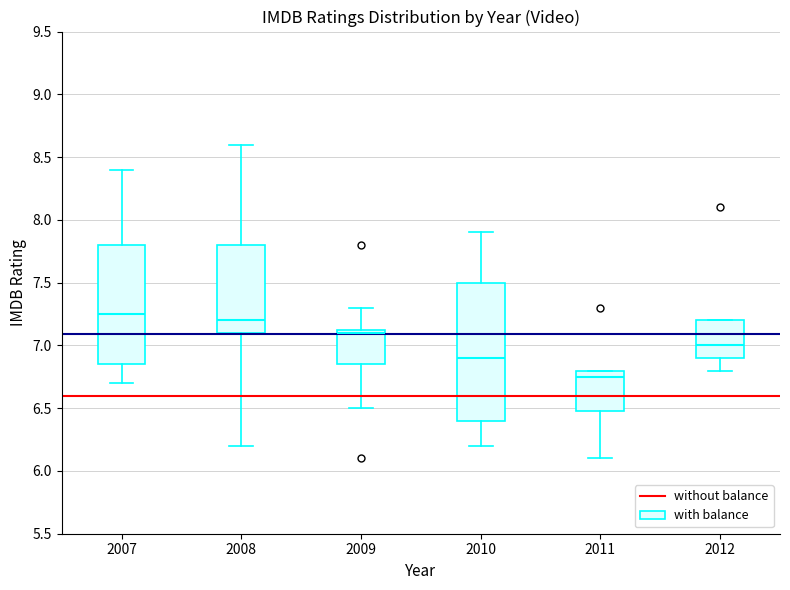

Reading left to right, transcribe this box plot: for each box, give where its median line is, the range the box spans, and where its two whiskers end, as read against the y-axis. The values are not printed on the chart, so give them approximately, as read against the axis.

2007: median 7.25, box 6.85 to 7.80, whiskers 6.70 to 8.40
2008: median 7.20, box 7.10 to 7.80, whiskers 6.20 to 8.60
2009: median 7.10, box 6.85 to 7.15, whiskers 6.50 to 7.30
2010: median 6.90, box 6.40 to 7.50, whiskers 6.20 to 7.90
2011: median 6.75, box 6.50 to 6.80, whiskers 6.10 to 6.80
2012: median 7.00, box 6.90 to 7.20, whiskers 6.80 to 7.20